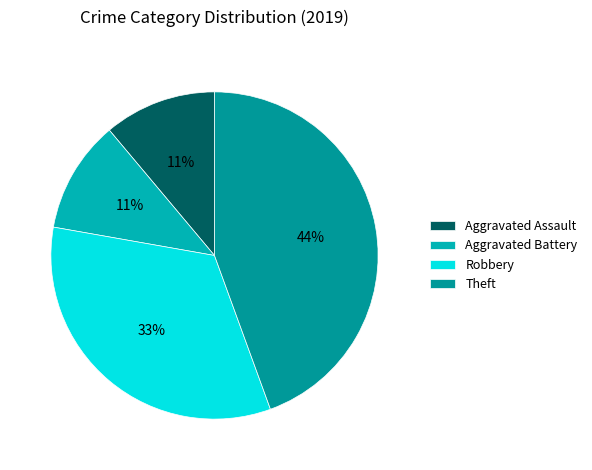

Between Aggravated Battery and Theft, which is larger?

Theft